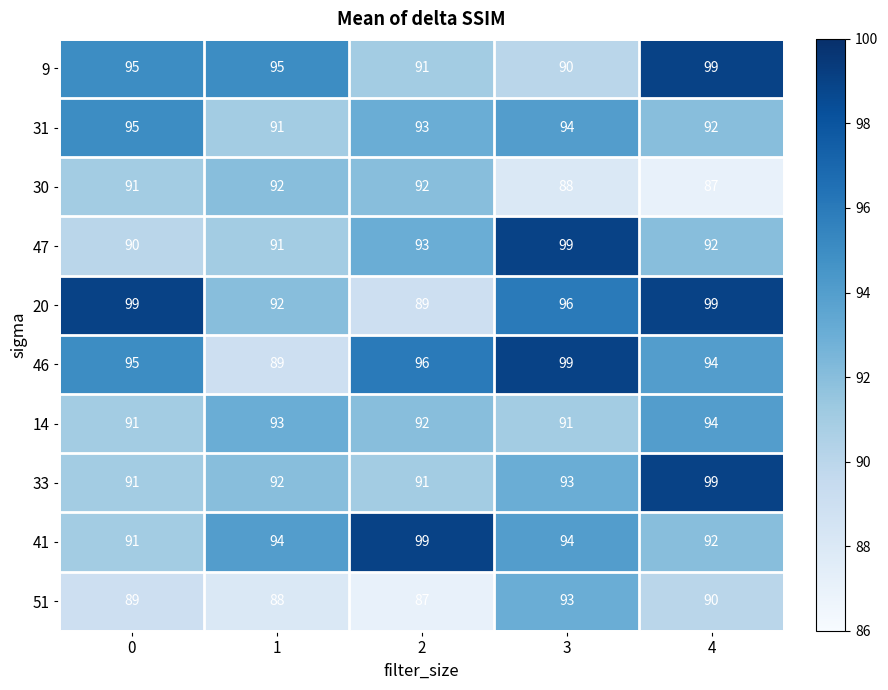

What is the minimum value shown in the chart?

87